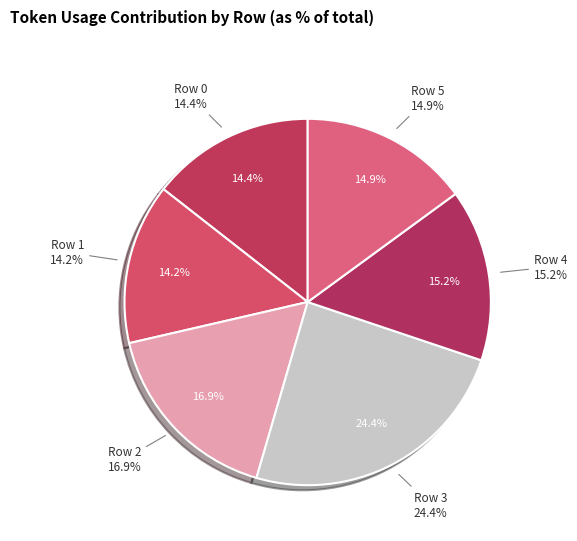

True or false: Row 1 accounts for 14% of the total.

True